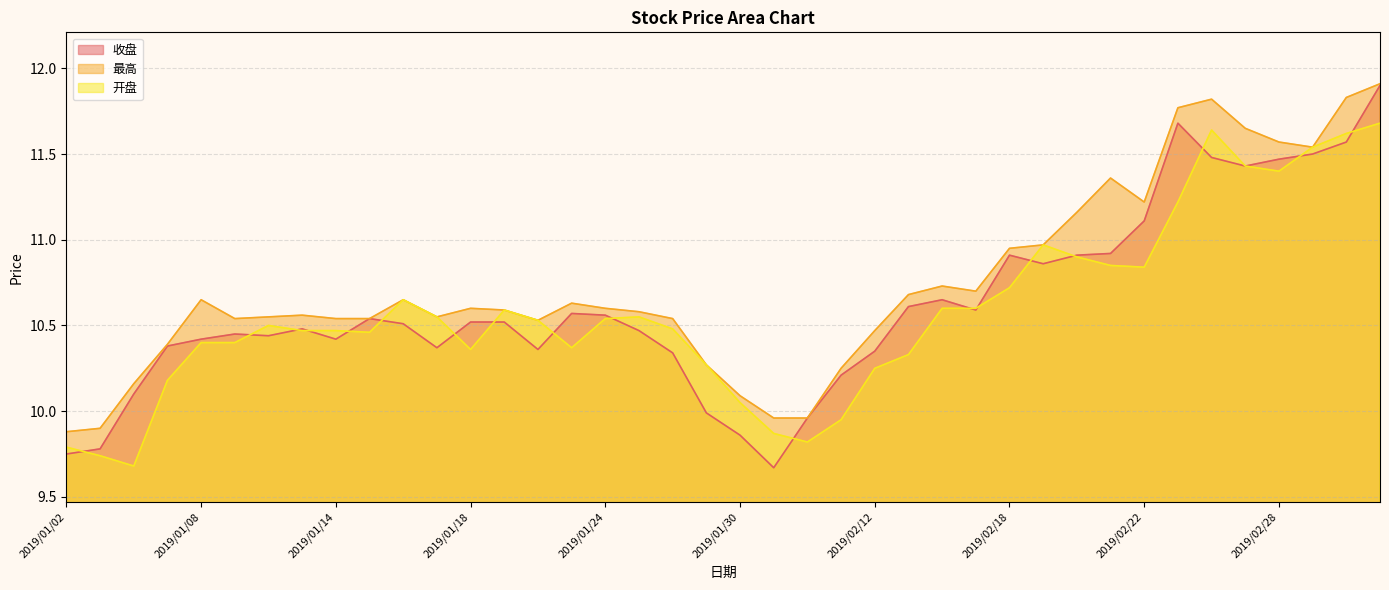

Rank the categories by 最高 value from highest to lowest.

2019/03/05, 2019/03/04, 2019/02/26, 2019/02/25, 2019/02/27, 2019/02/28, 2019/03/01, 2019/02/21, 2019/02/22, 2019/02/20, 2019/02/19, 2019/02/18, 2019/02/14, 2019/02/15, 2019/02/13, 2019/01/08, 2019/01/16, 2019/01/23, 2019/01/18, 2019/01/24, 2019/01/21, 2019/01/25, 2019/01/11, 2019/01/10, 2019/01/17, 2019/01/09, 2019/01/14, 2019/01/15, 2019/01/28, 2019/01/22, 2019/02/12, 2019/01/07, 2019/01/29, 2019/02/11, 2019/01/04, 2019/01/30, 2019/01/31, 2019/02/01, 2019/01/03, 2019/01/02